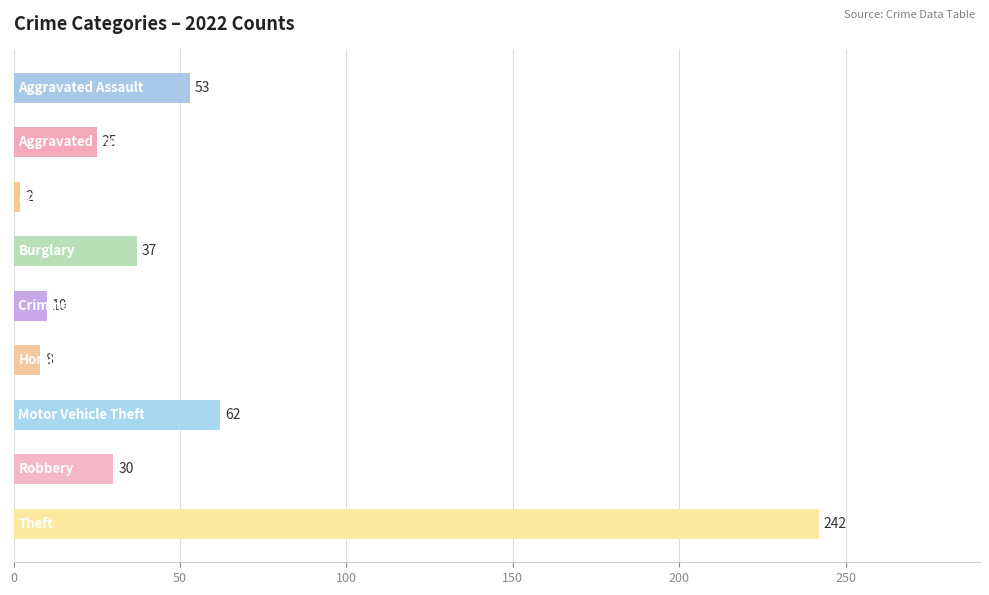

Reading bottom to top, extract all data points from this chart.

242	30	62	8	10	37	2	25	53